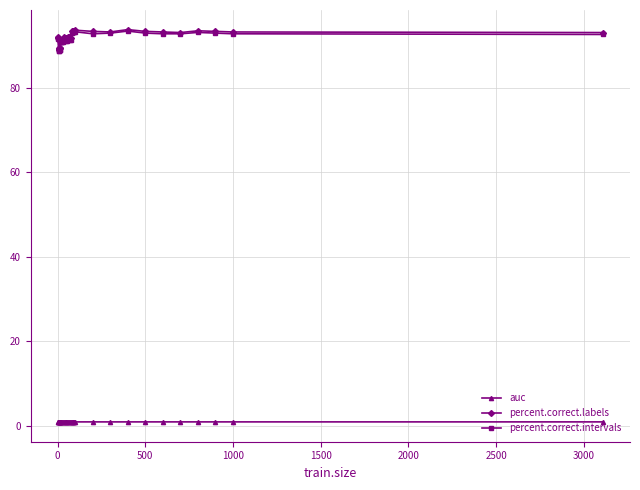

What is the difference between the maximum and second lowest values in the percent.correct.intervals series?

4.7